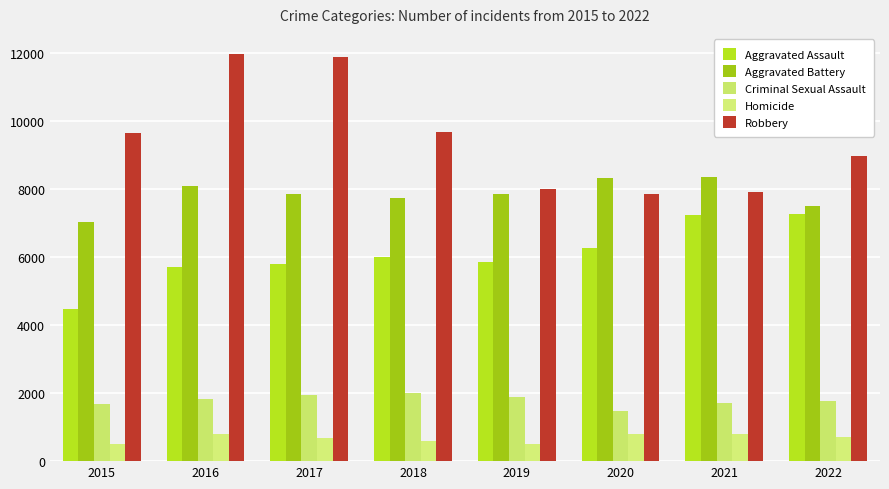

At how many categories does at least one series exceed 3768?

8